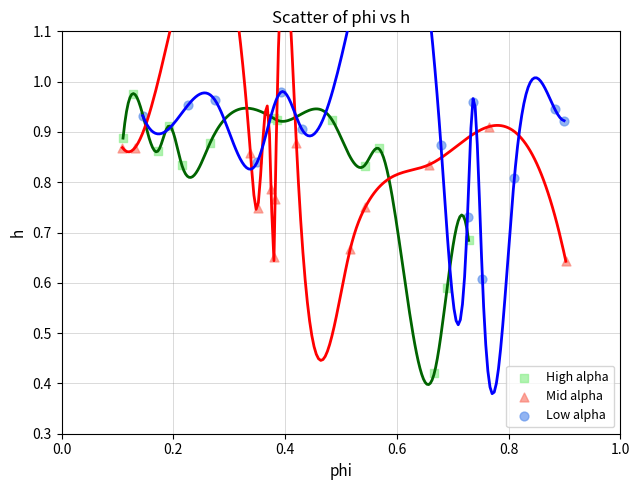

Which series reaches the minimum Y coordinate?

High alpha